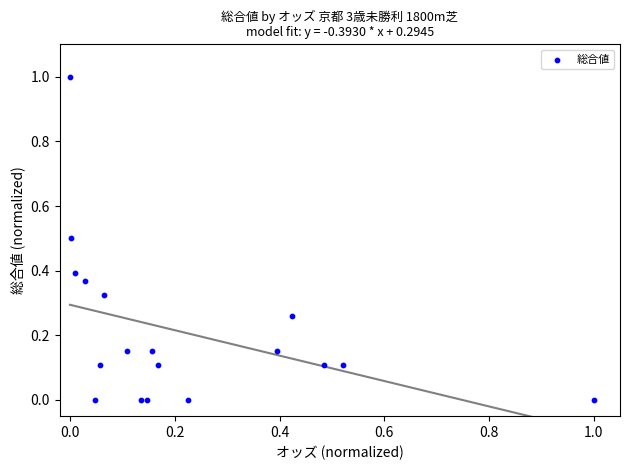

What is the range of Y values (max minus min)?

1.0